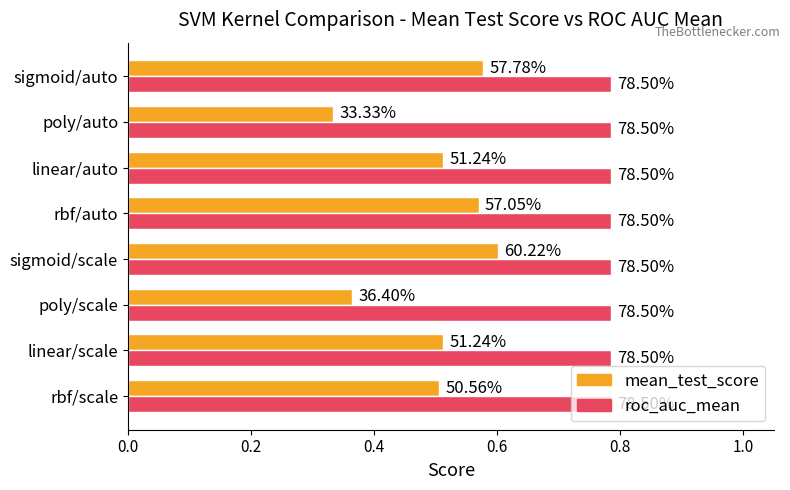

What are all the series names shown in the legend?

mean_test_score, roc_auc_mean